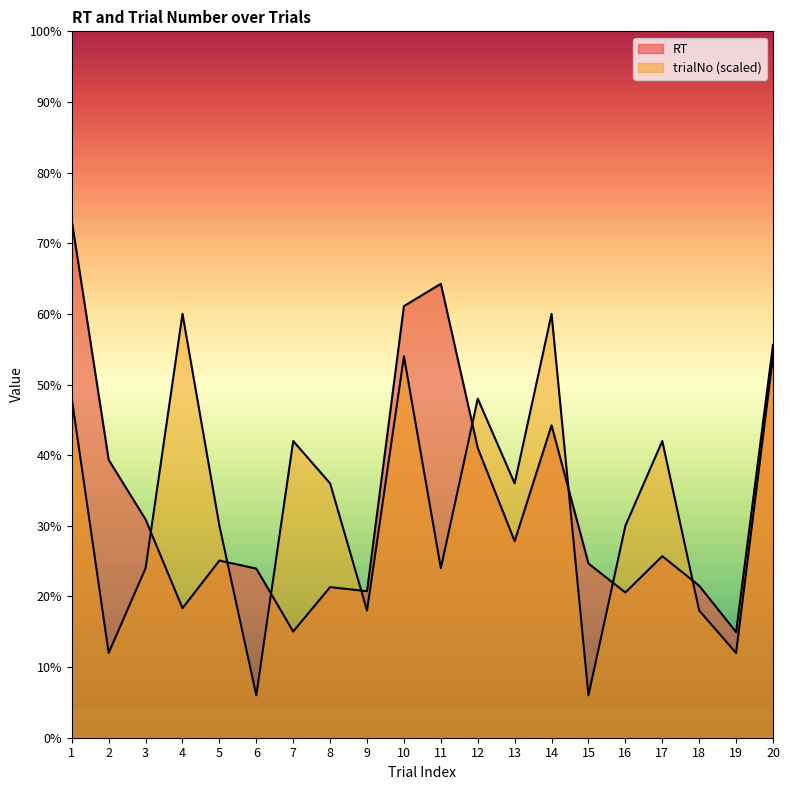

Rank the series by their average value, from highest to lowest.

RT, trialNo